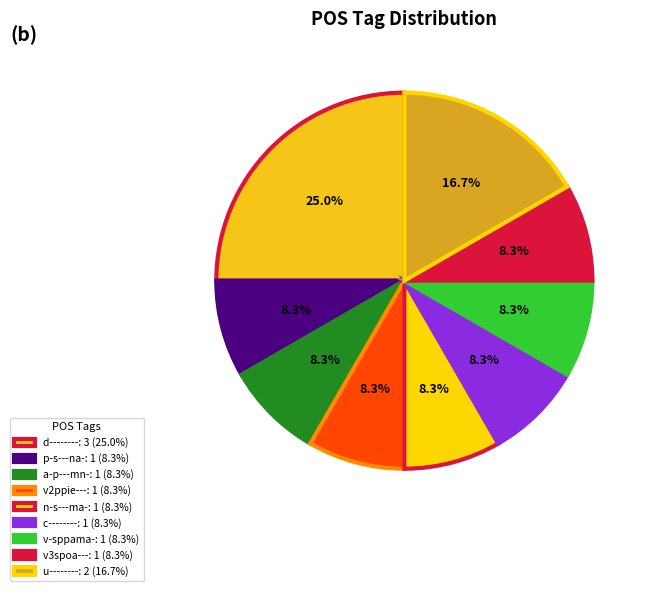

Rank the categories by value from highest to lowest.

d--------, u--------, p-s---na-, a-p---mn-, v2ppie---, n-s---ma-, c--------, v-sppama-, v3spoa---